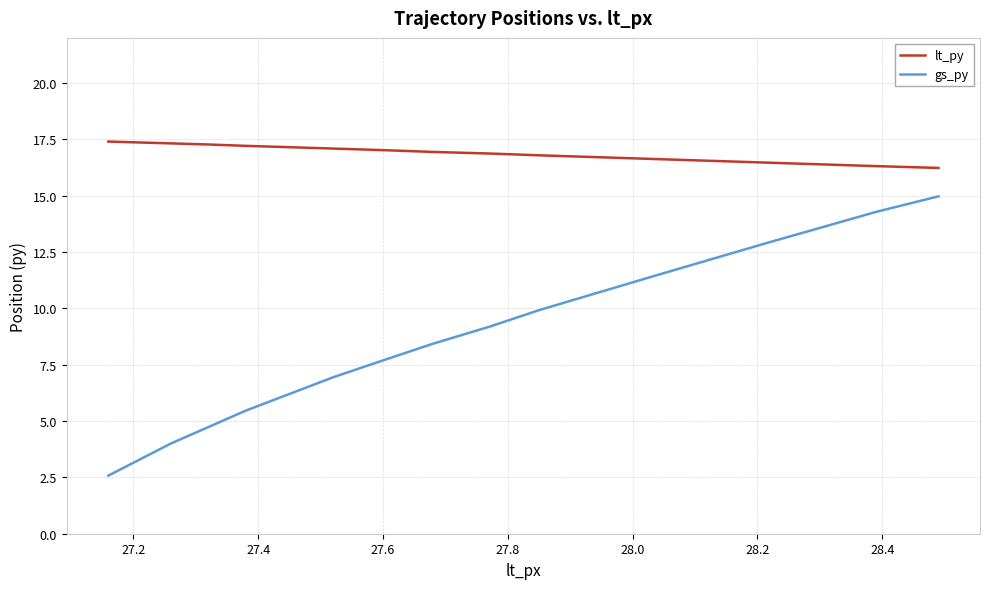

List the series in order of their peak value, highest first.

lt_py, gs_py